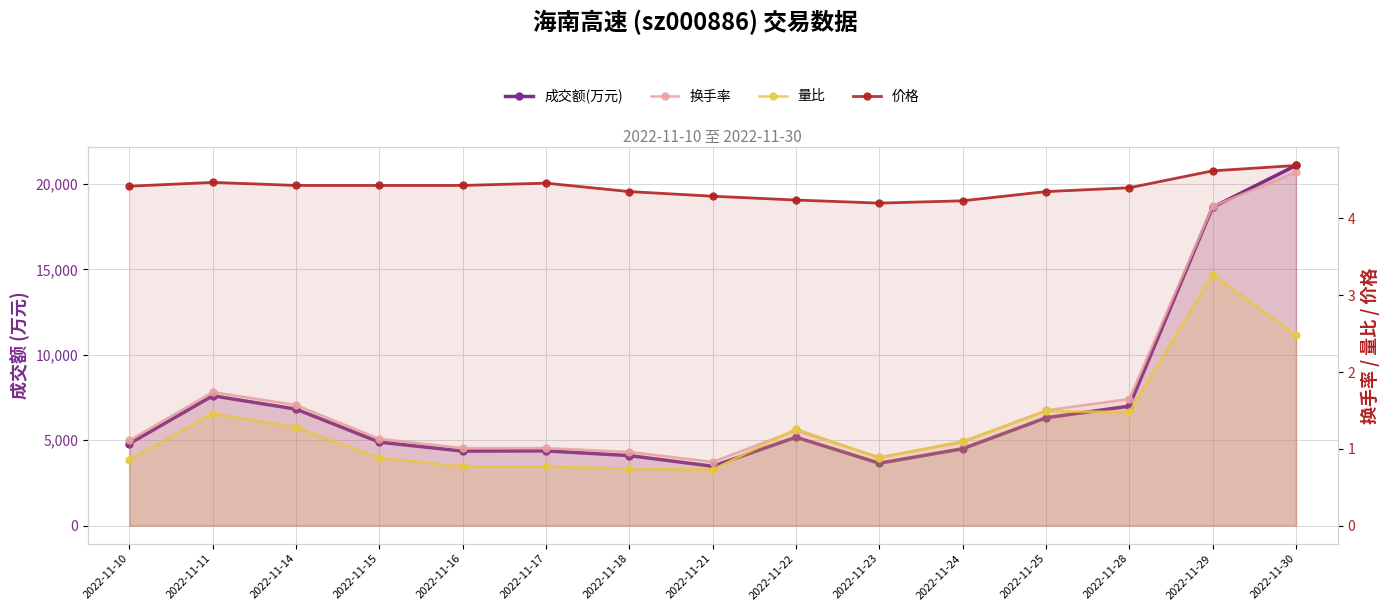

What is the difference between the maximum and minimum values in the 成交额(万元) series?

17613.0